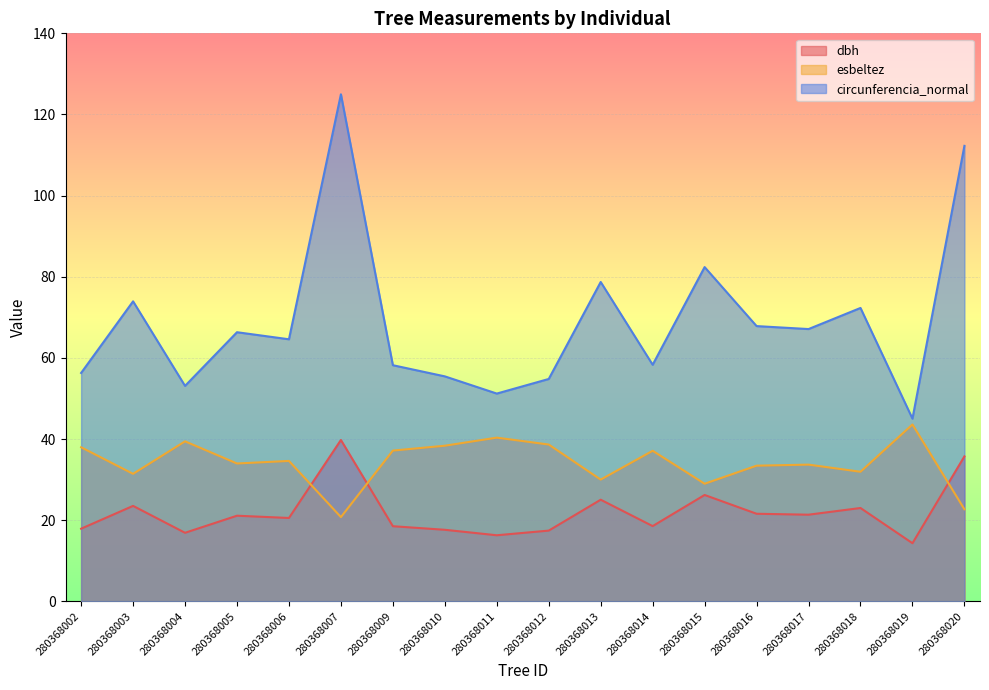

How many categories are shown in the chart?

18